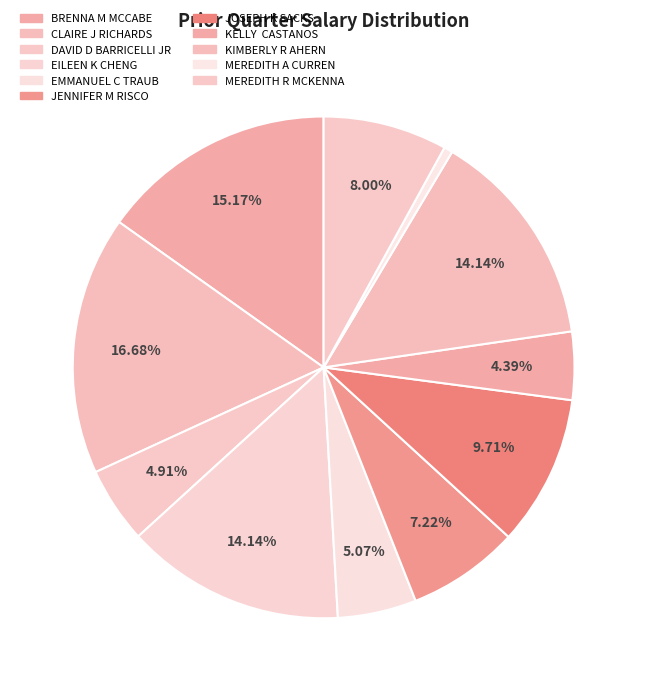

What percentage is the MEREDITH R MCKENNA slice, to the nearest percent?

8%